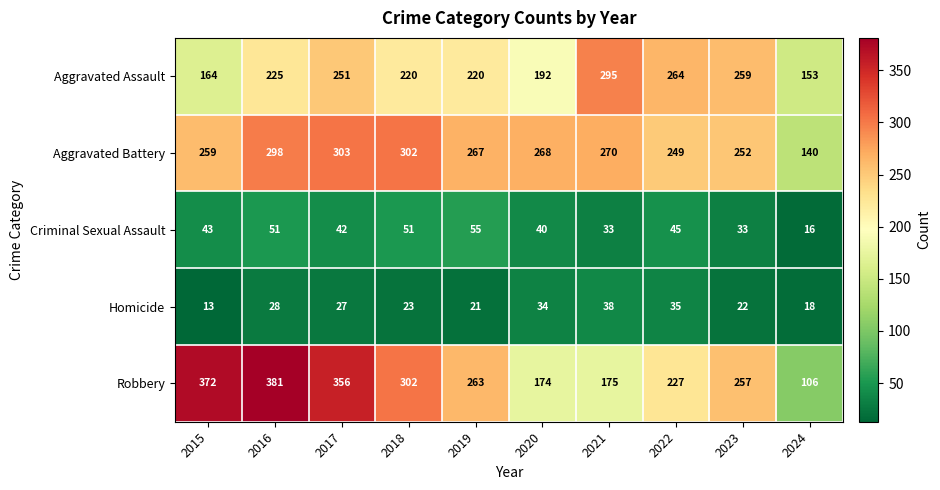

What is the difference between the Aggravated Battery values at 2021 and 2022?

21